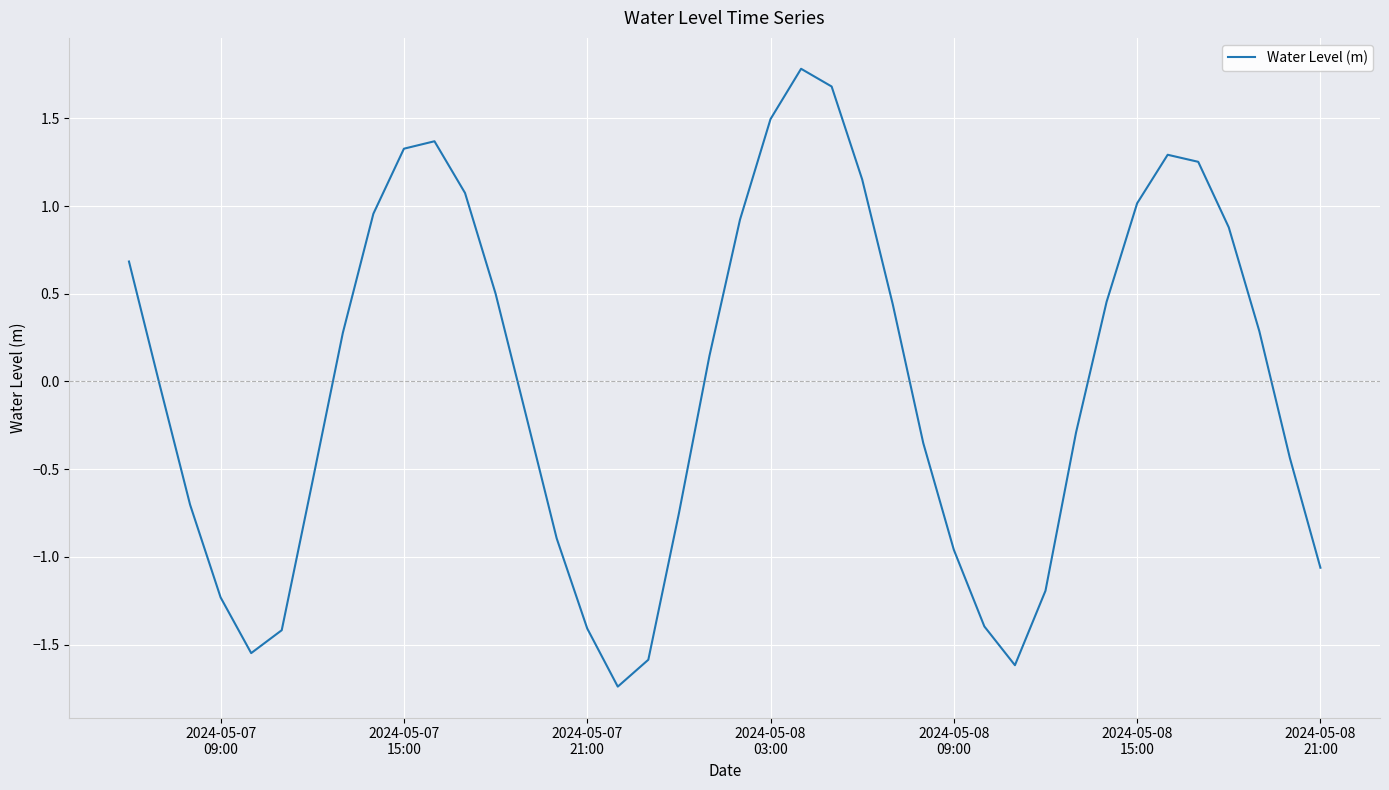

True or false: there are more than 1 points higher than both neighbors.

True